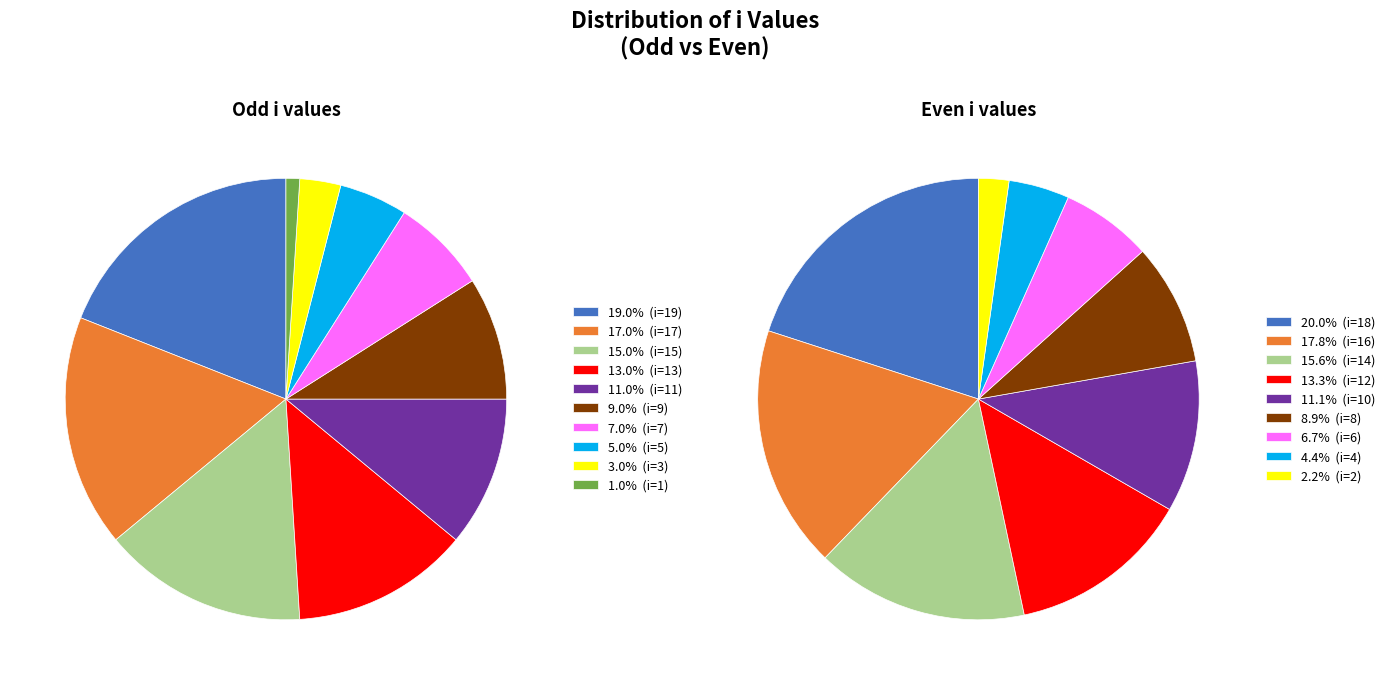

What is the total percentage of 0 and 1?

36.0%